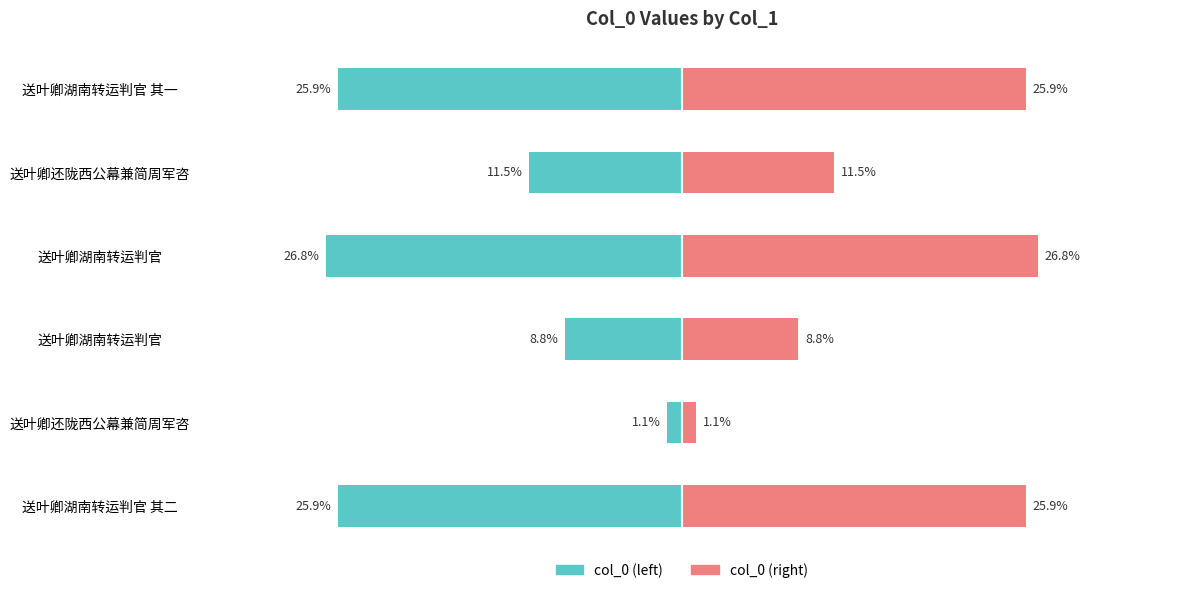

What is the spread (max minus min) of values at 送叶卿湖南转运判官 其二?

51.8